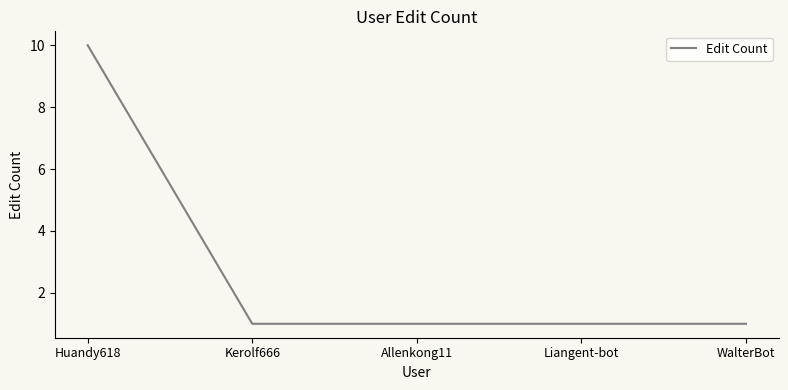

How many series are shown in this chart?

1